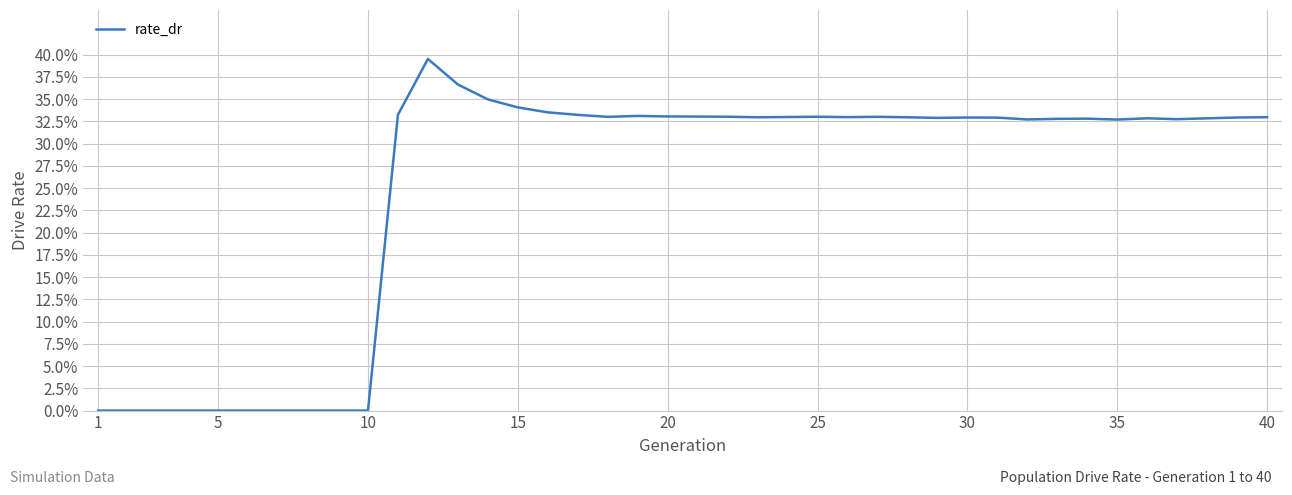

How many points are lower than both their immediate neighbors (excluding endpoints)?

7